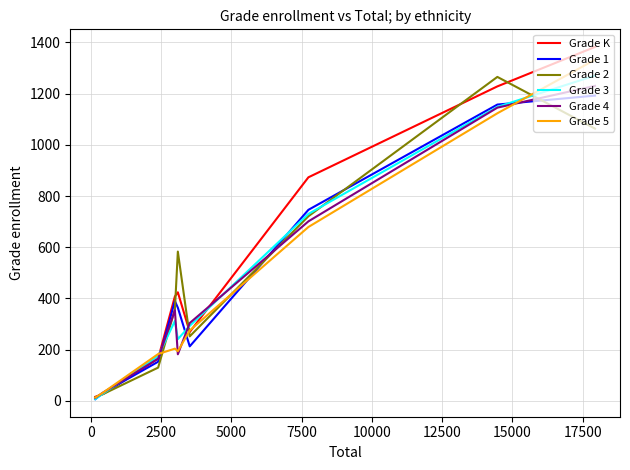

What is the difference between the maximum and second lowest values in the Grade 4 series?

1197